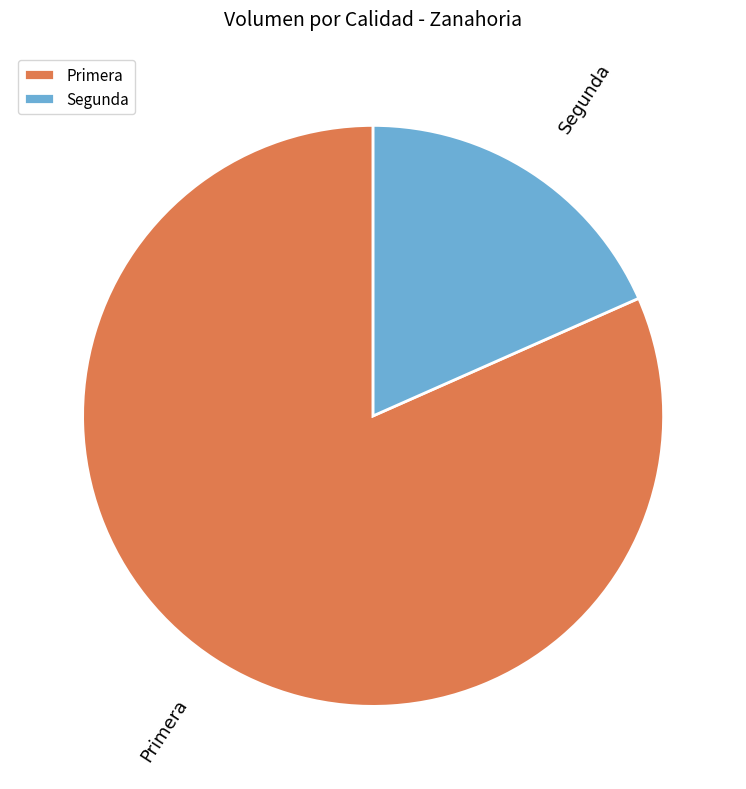

Rank the categories by value from lowest to highest.

Segunda, Primera